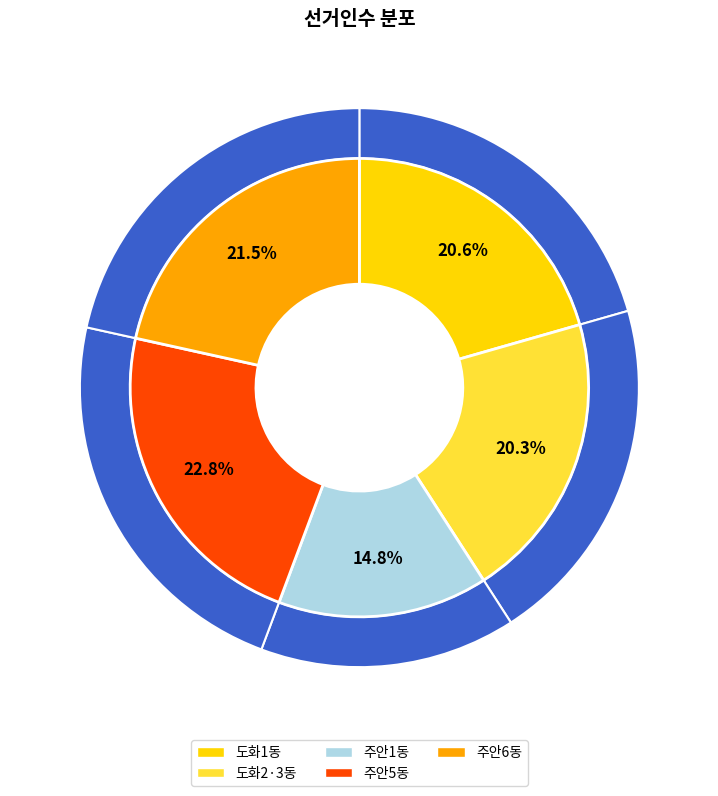

Count the number of slices in the pie.

5